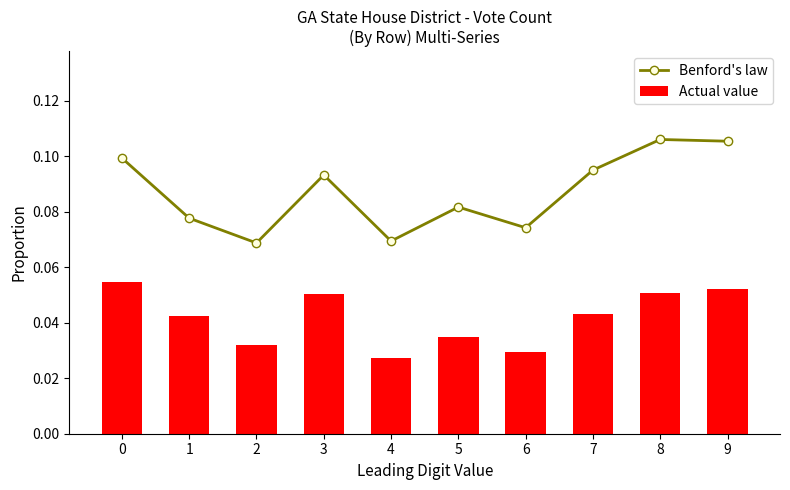

Reading left to right, extract all data points from this chart.

Benford's law: 0=0.1	1=0.1	2=0.1	3=0.1	4=0.1	5=0.1	6=0.1	7=0.1	8=0.1	9=0.1
Actual value: 0=0.1	1=0.0	2=0.0	3=0.1	4=0.0	5=0.0	6=0.0	7=0.0	8=0.1	9=0.1